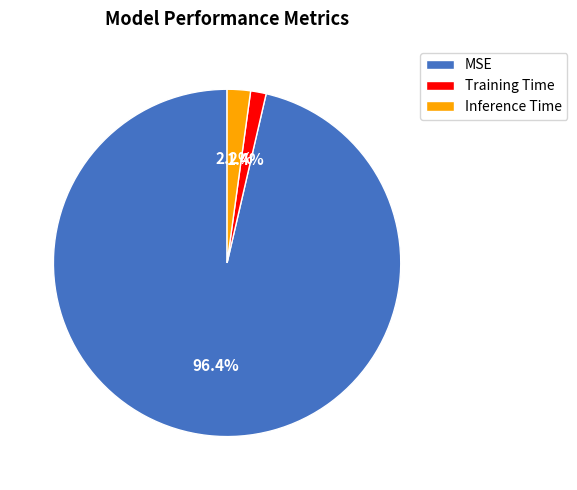

How many slices are in this pie chart?

3